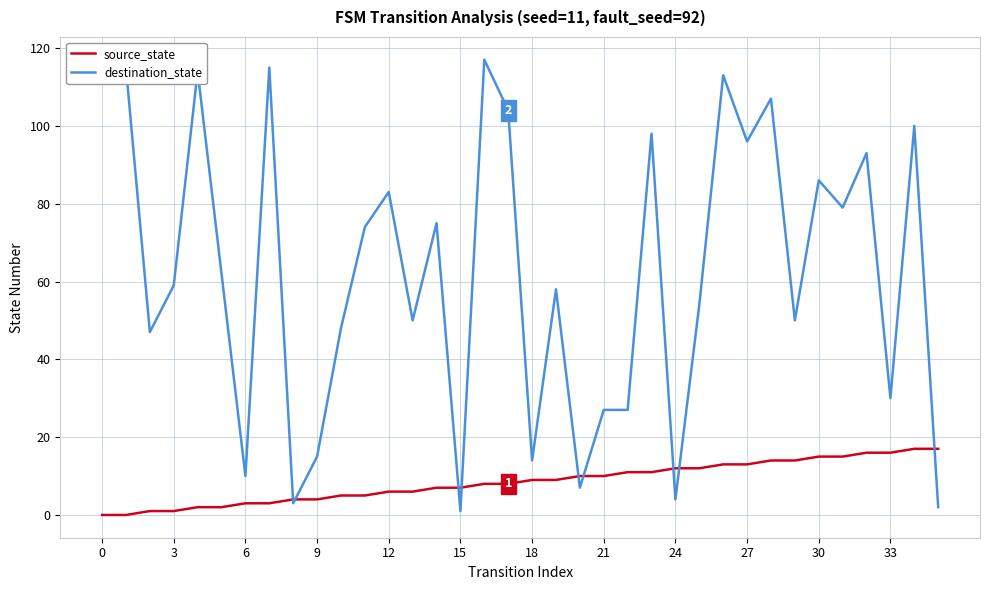

List the series in order of their peak value, lowest first.

source_state, destination_state